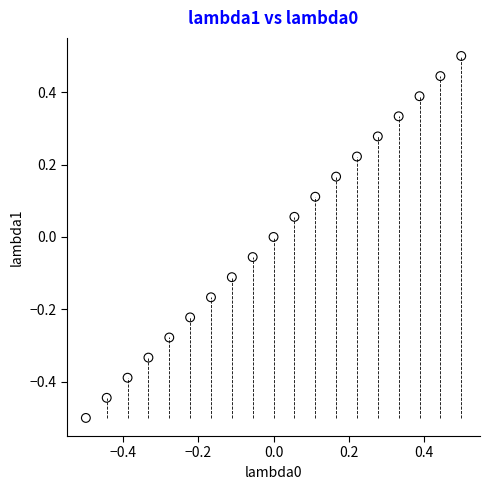

What is the range of Y values (max minus min)?

1.0